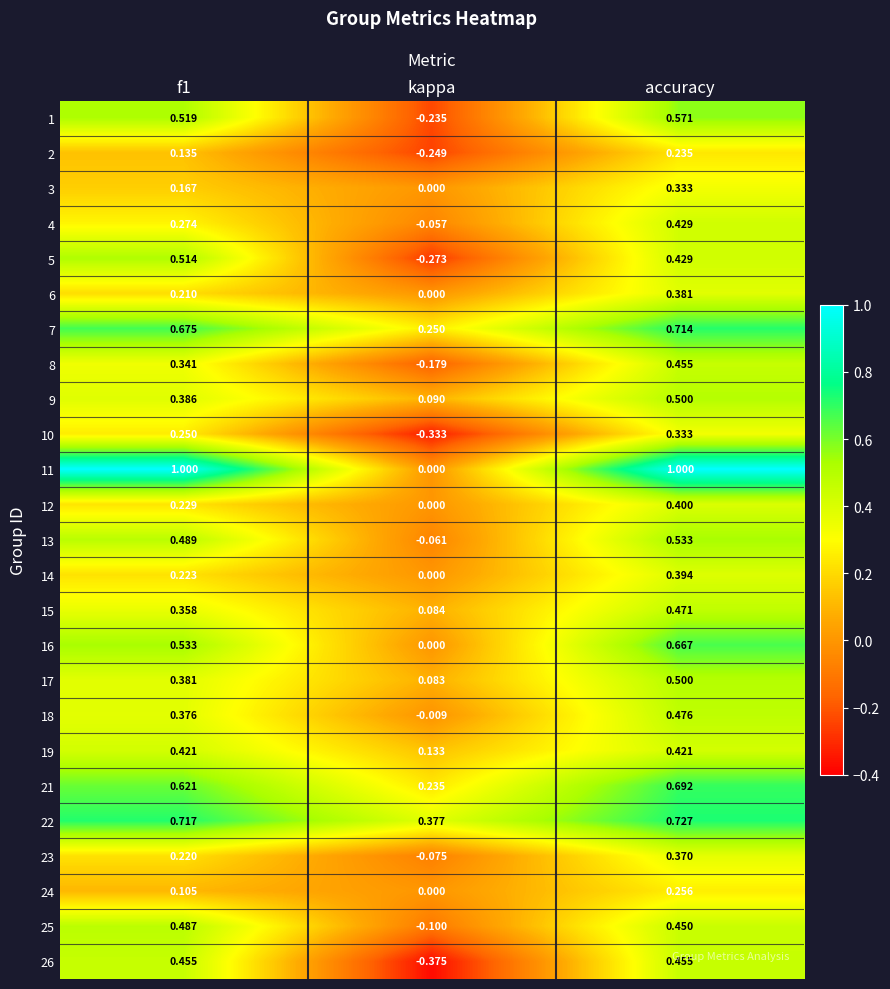

Which series changed the most between f1 and kappa?

11